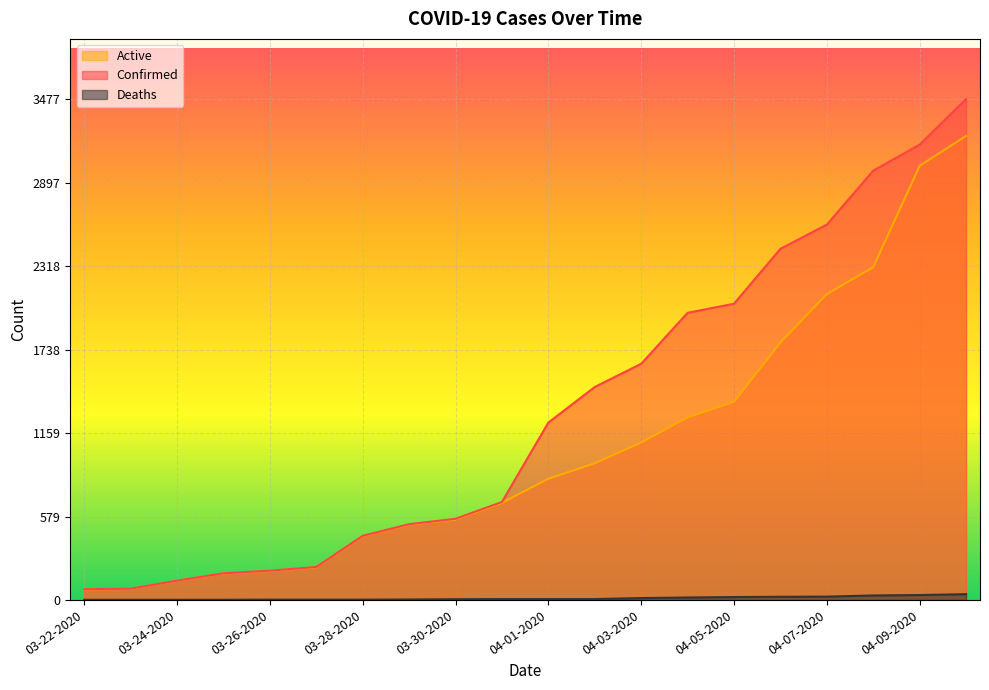

What is the maximum value shown in the chart?

3477